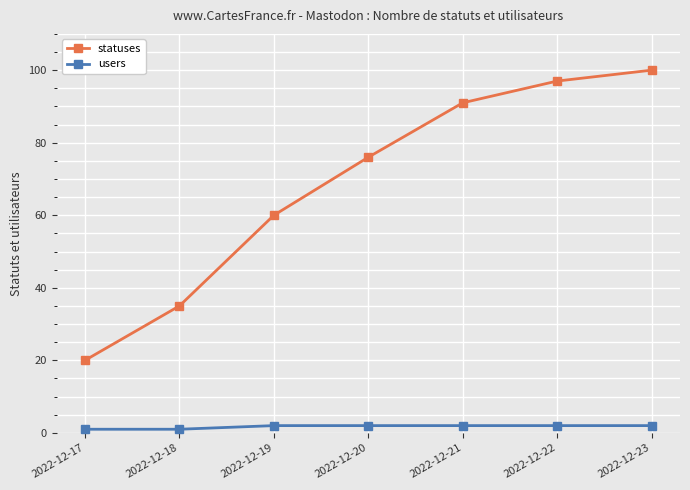

True or false: statuses and users cross at least once.

False